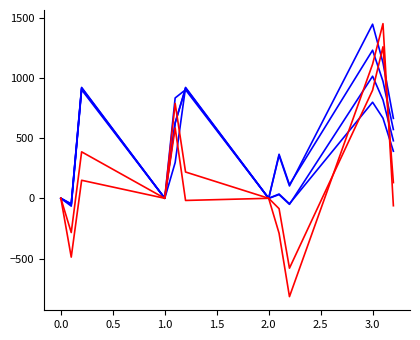

The col_20 series shows 1910.0 at 3.0. True or false?

False